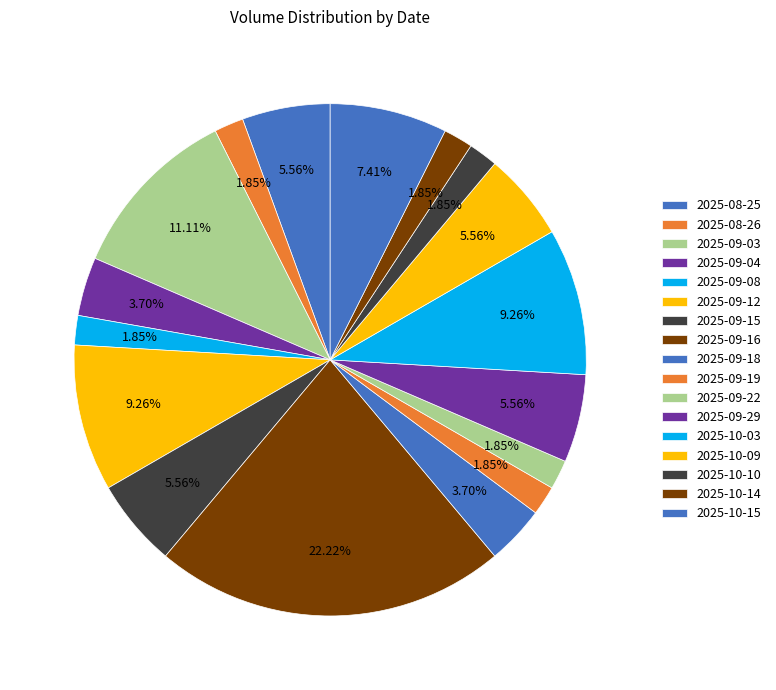

What is the smallest slice in the pie chart?

2025-08-26